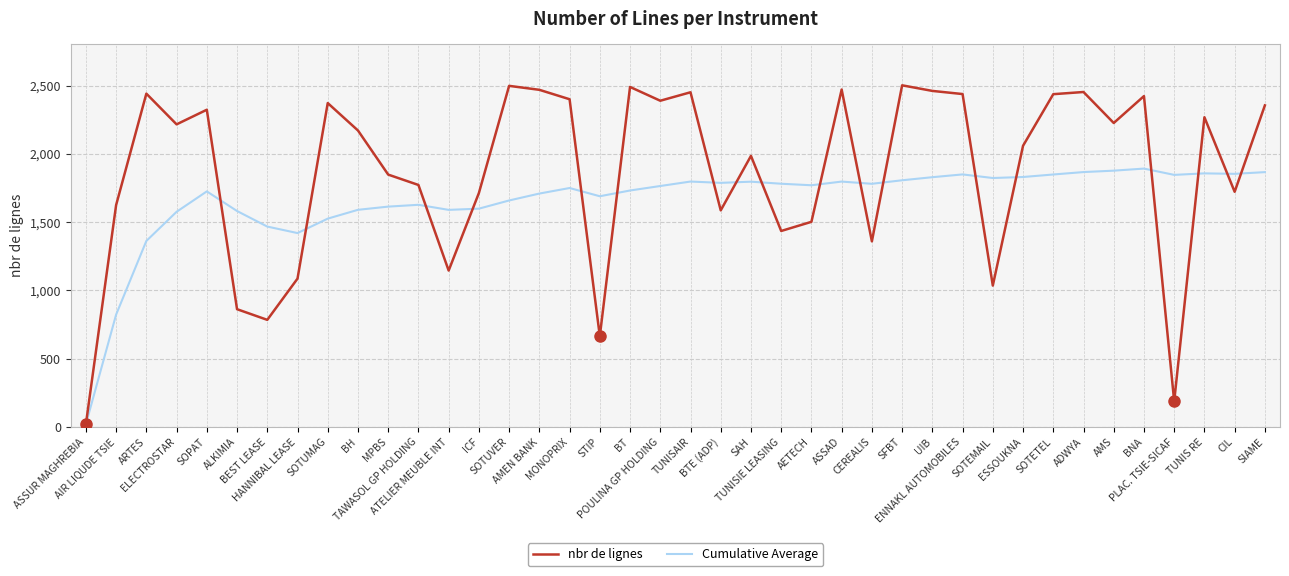

What is the maximum value shown in the chart?

2502.0